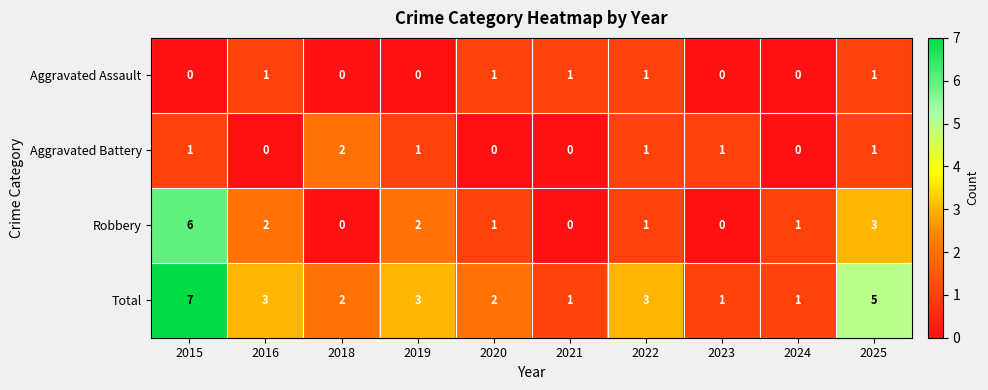

Which series changed the most between 2022 and 2023?

Total